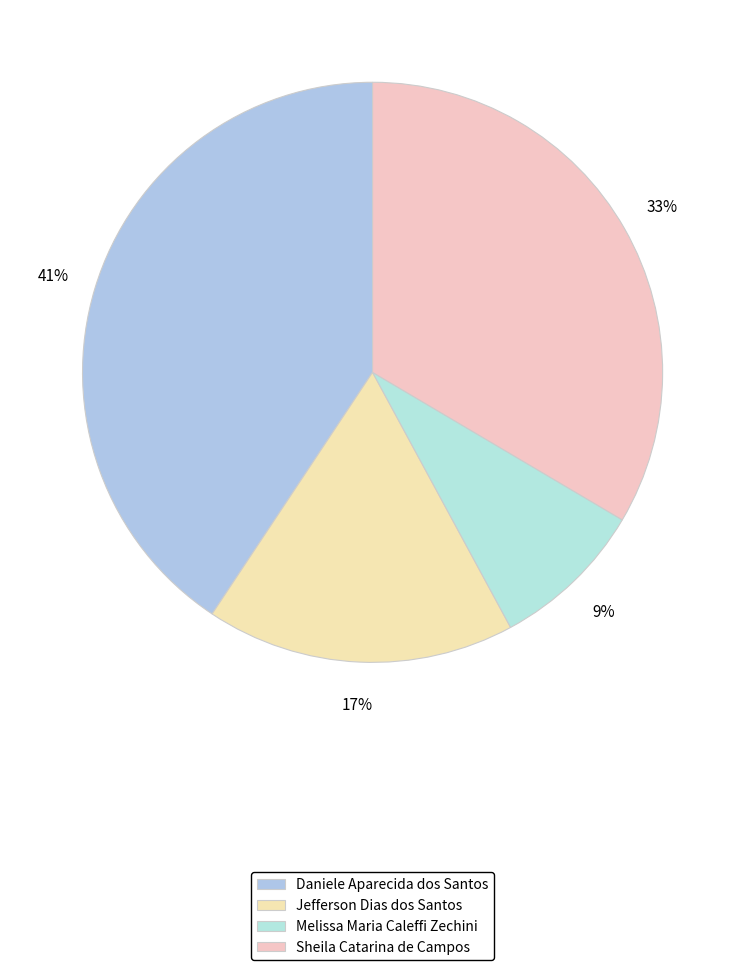

Between Melissa Maria Caleffi Zechini and Jefferson Dias dos Santos, which is larger?

Jefferson Dias dos Santos